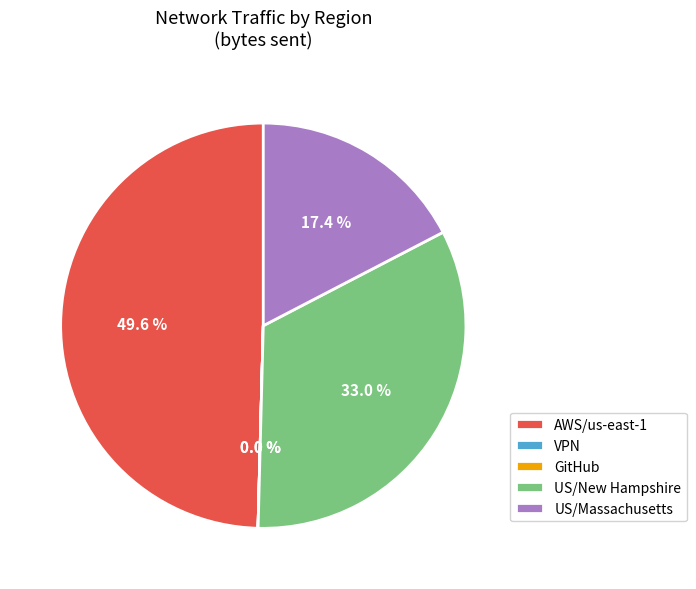

What is the largest slice in the pie chart?

AWS/us-east-1